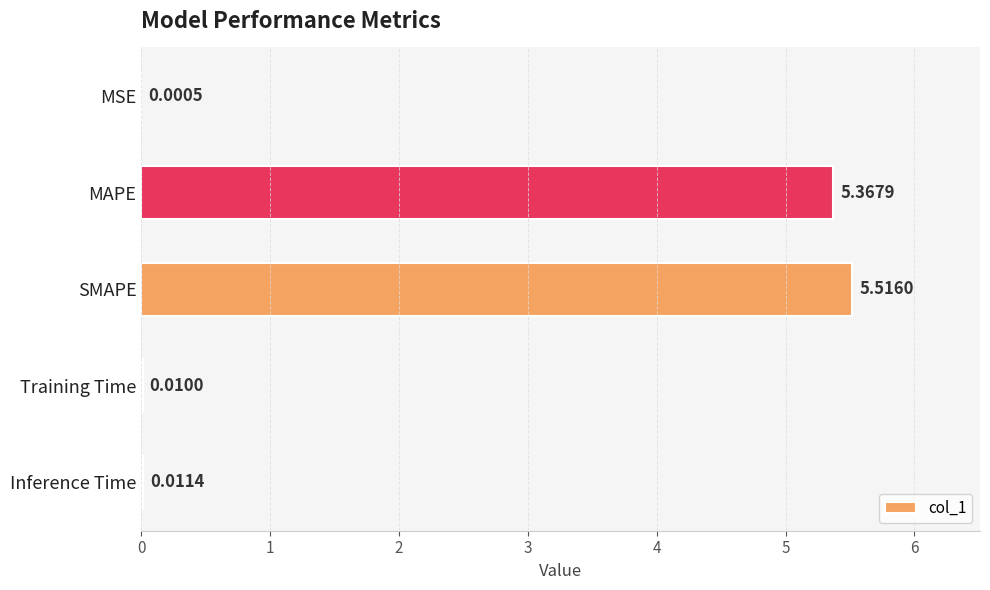

At which label is the value closest to 2?

Inference Time